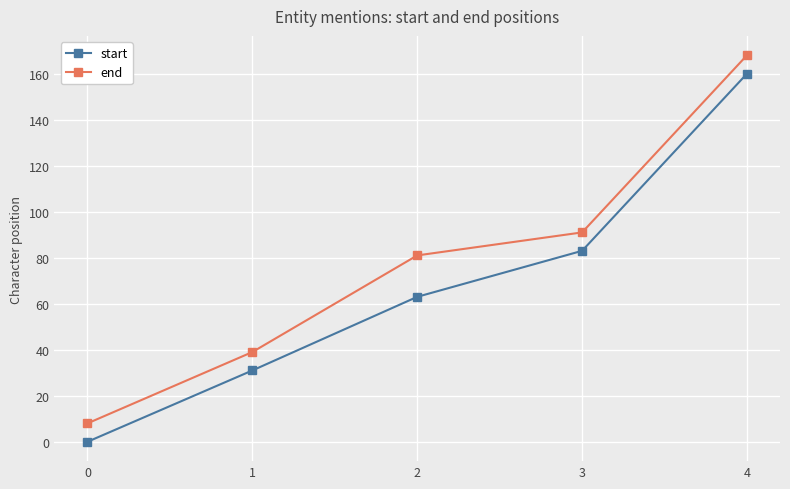

Rank the series by their maximum value, from lowest to highest.

start, end